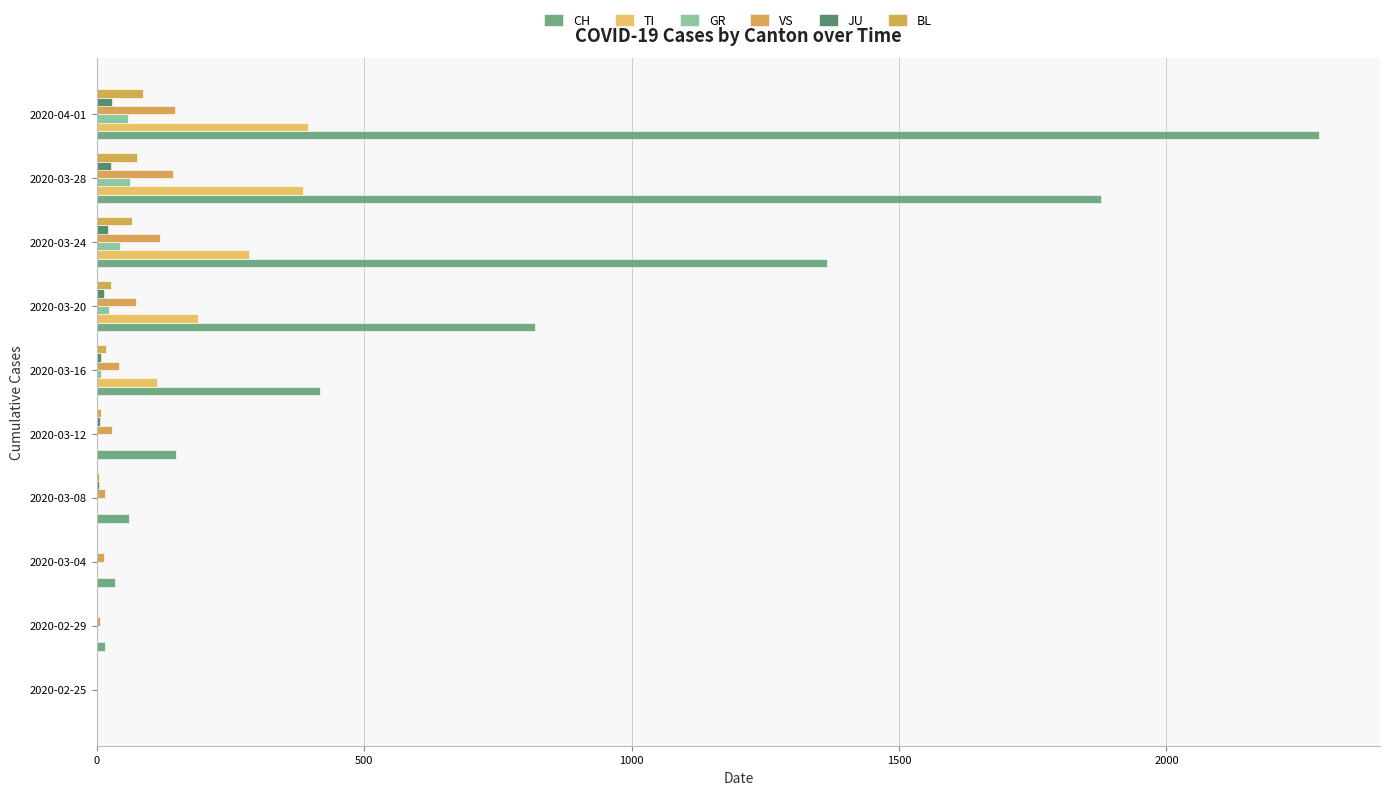

How many distinct data groups are displayed?

6